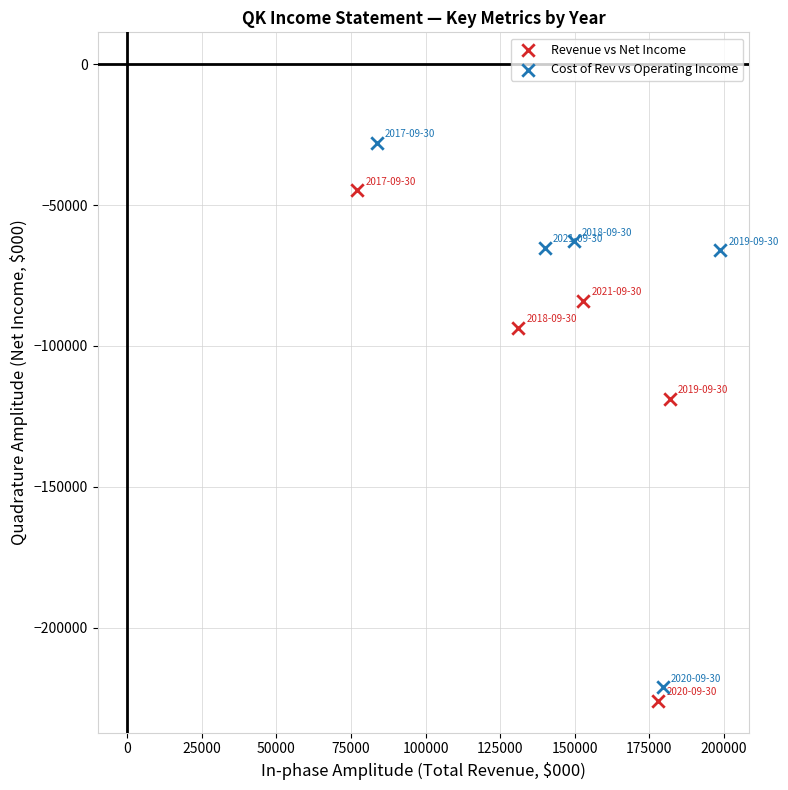

Which series contains the highest Y value?

Cost of Rev vs Operating Income